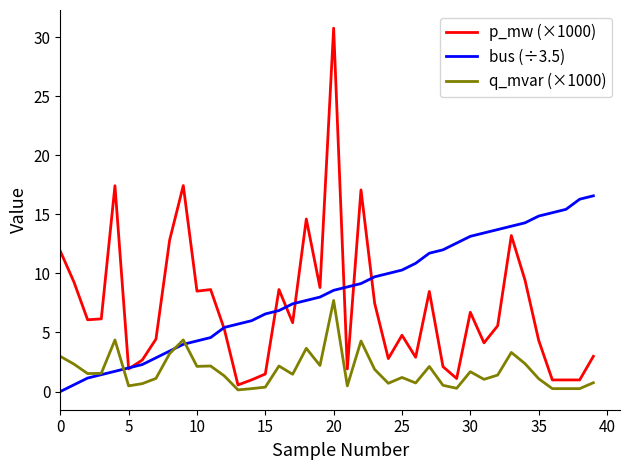

Rank the series by their maximum value, from lowest to highest.

q_mvar (×1000), bus (÷3.5), p_mw (×1000)